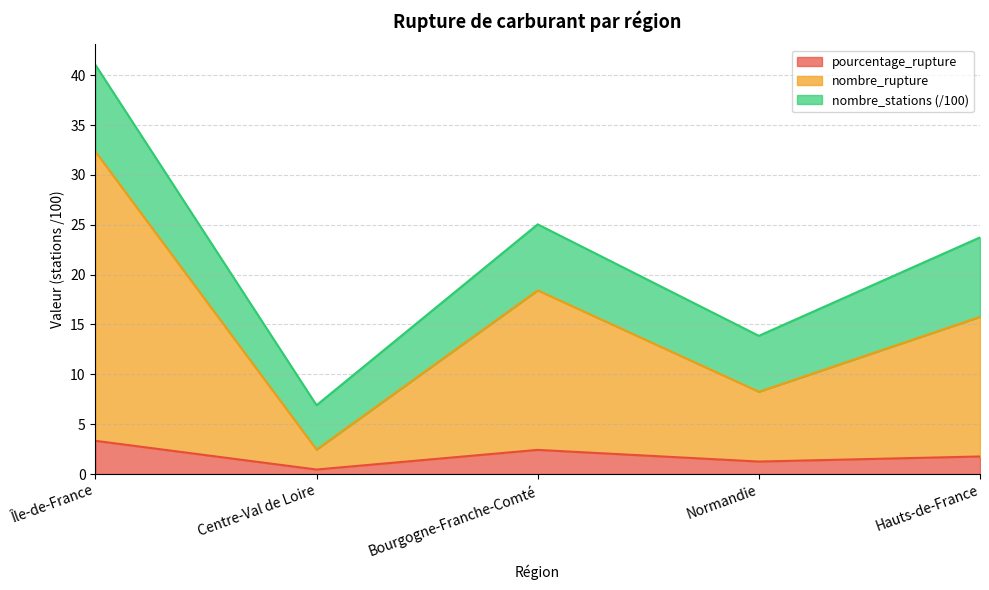

True or false: pourcentage_rupture has a value of 2.4 at Bourgogne-Franche-Comté.

True